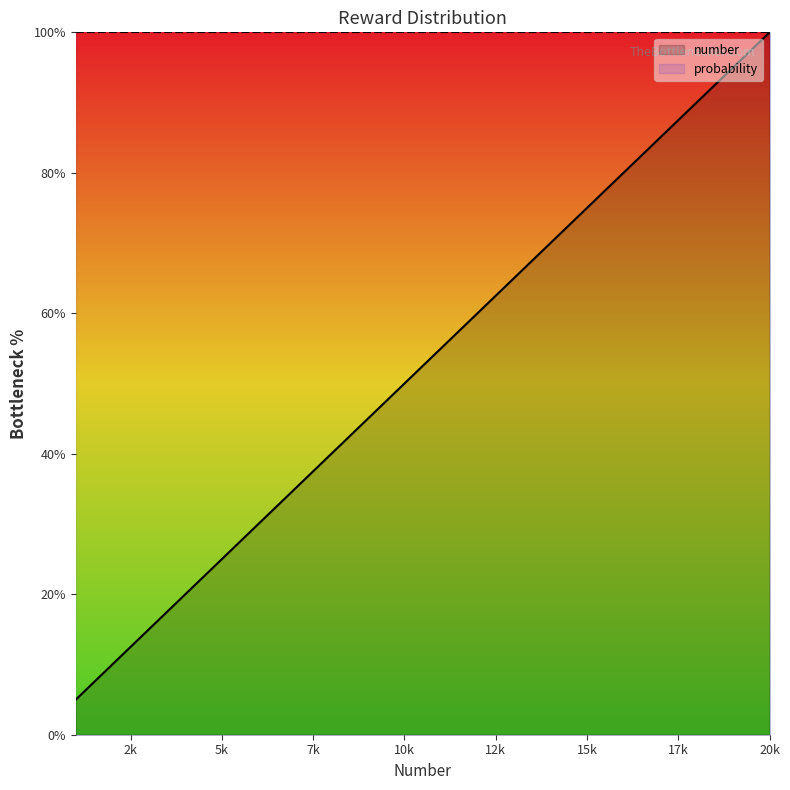

At 5k, list the series in order from largest to smallest.

probability, number